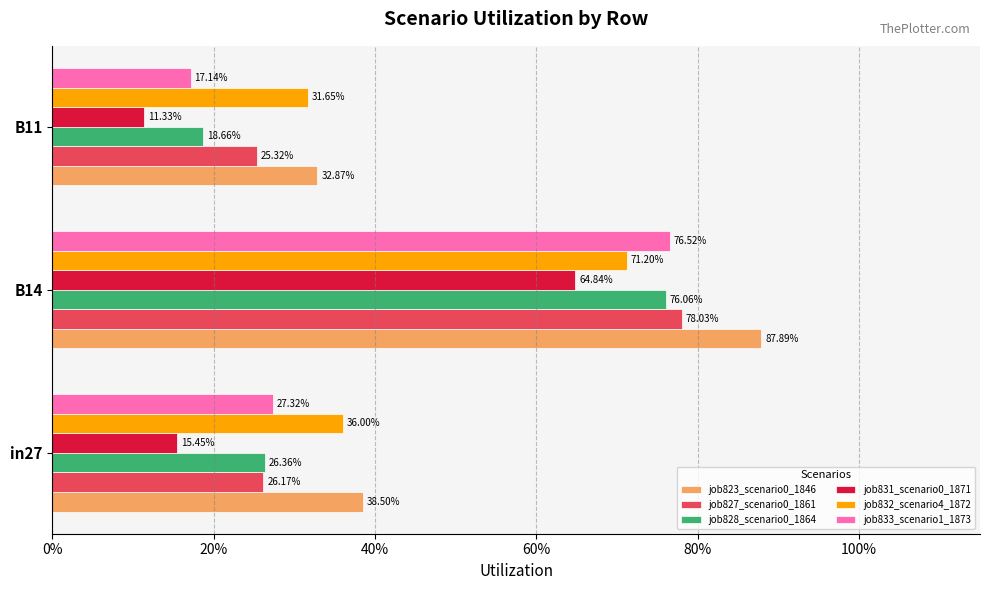

What is the sum of all job828_scenario0_1864 values?

1.2